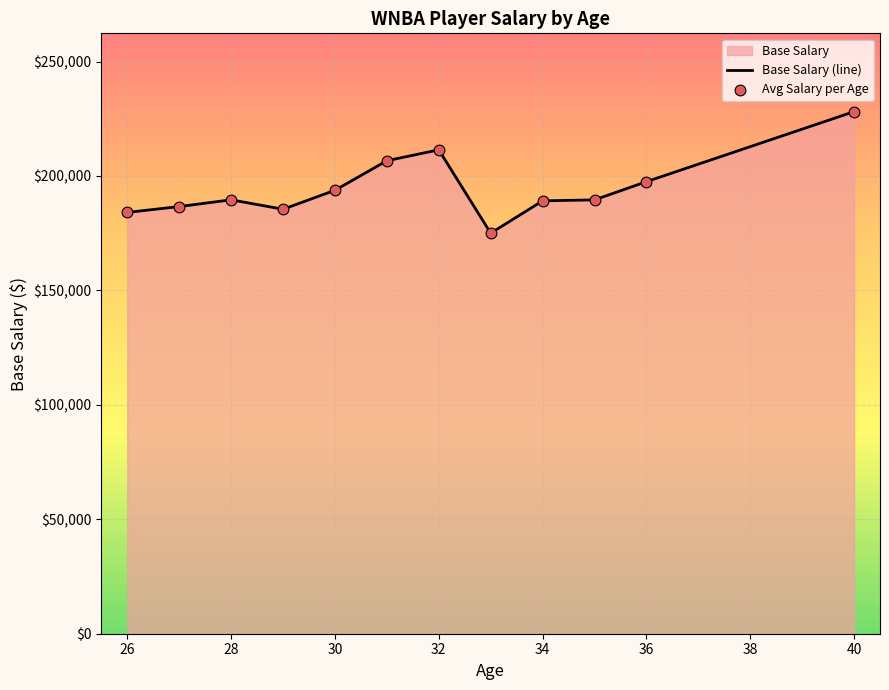

Which series contains the lowest Y value?

Base Salary (line)